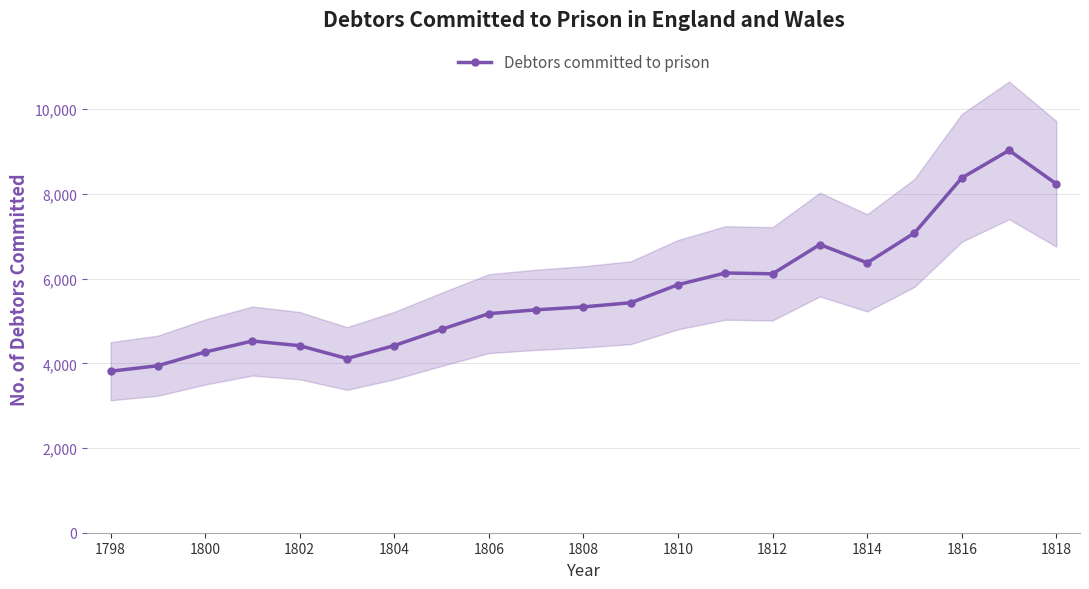

Is it true that Debtors committed to prison equals 8379 at 1816?

True